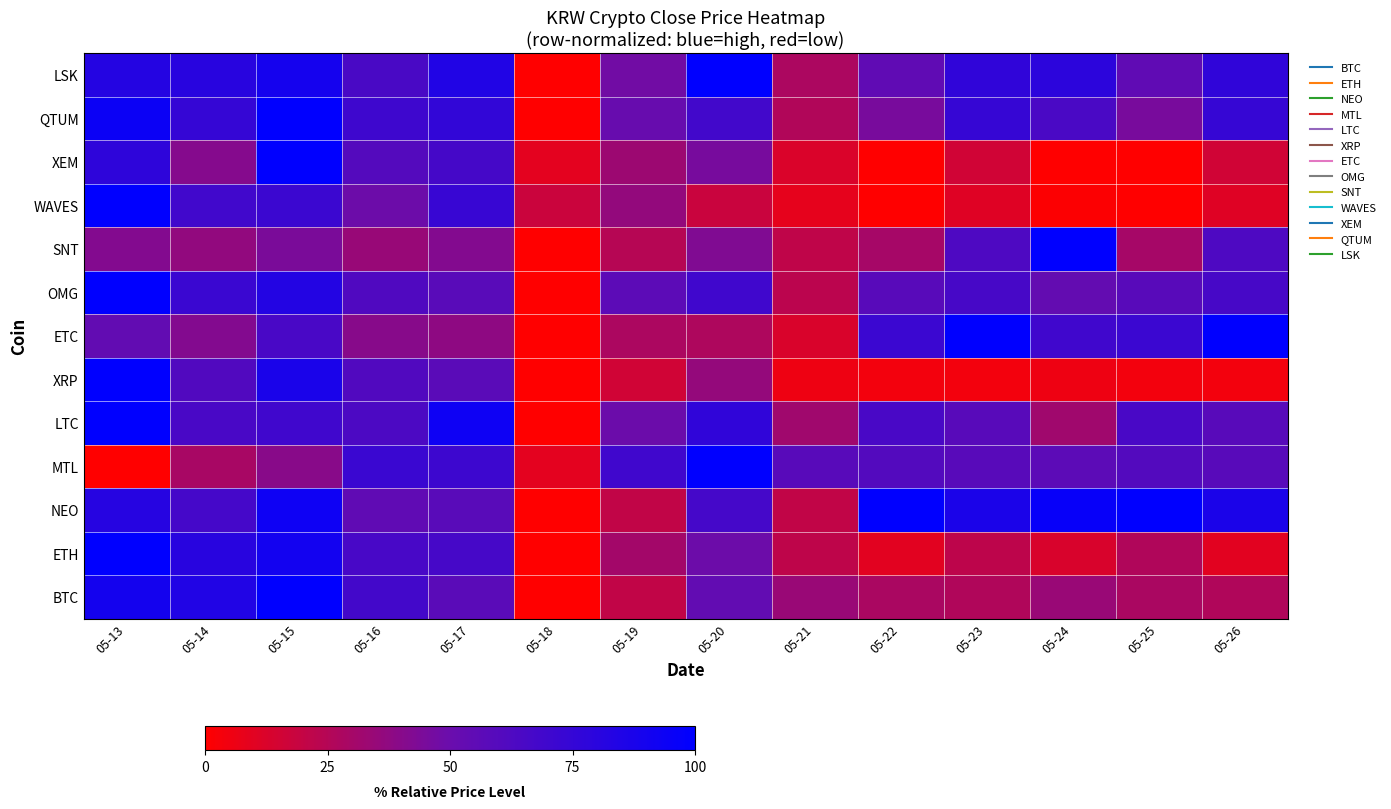

Between 05-22 and 05-13, which is larger?

05-13